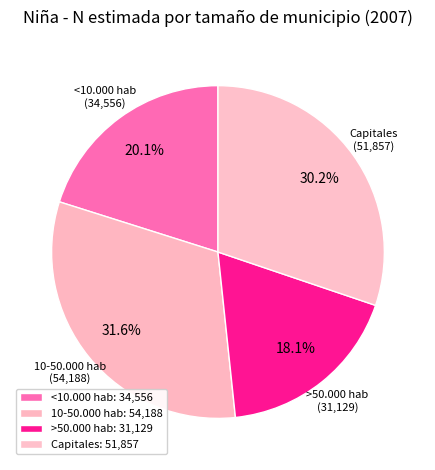

Is Capitales the majority of the pie?

No